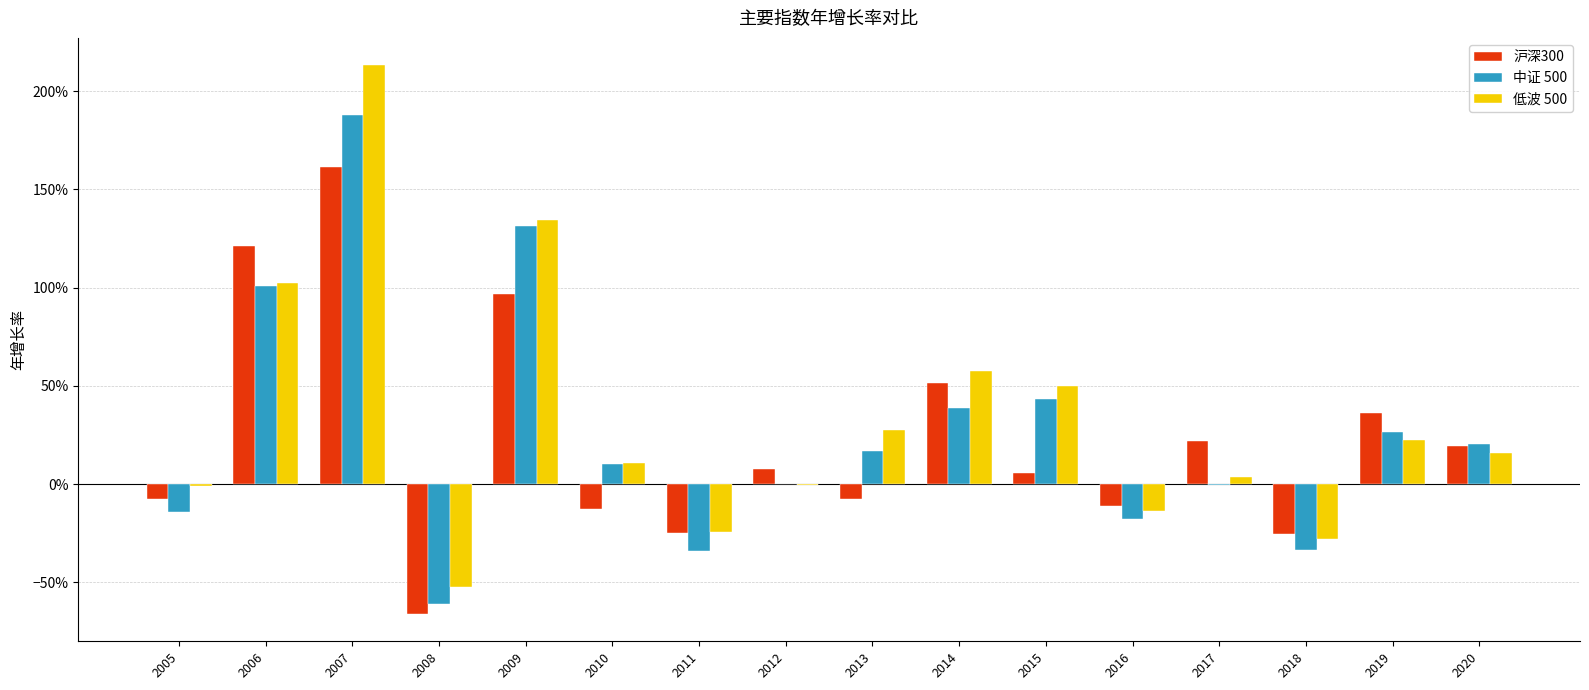

What is the highest value of the 沪深300 series?

1.6